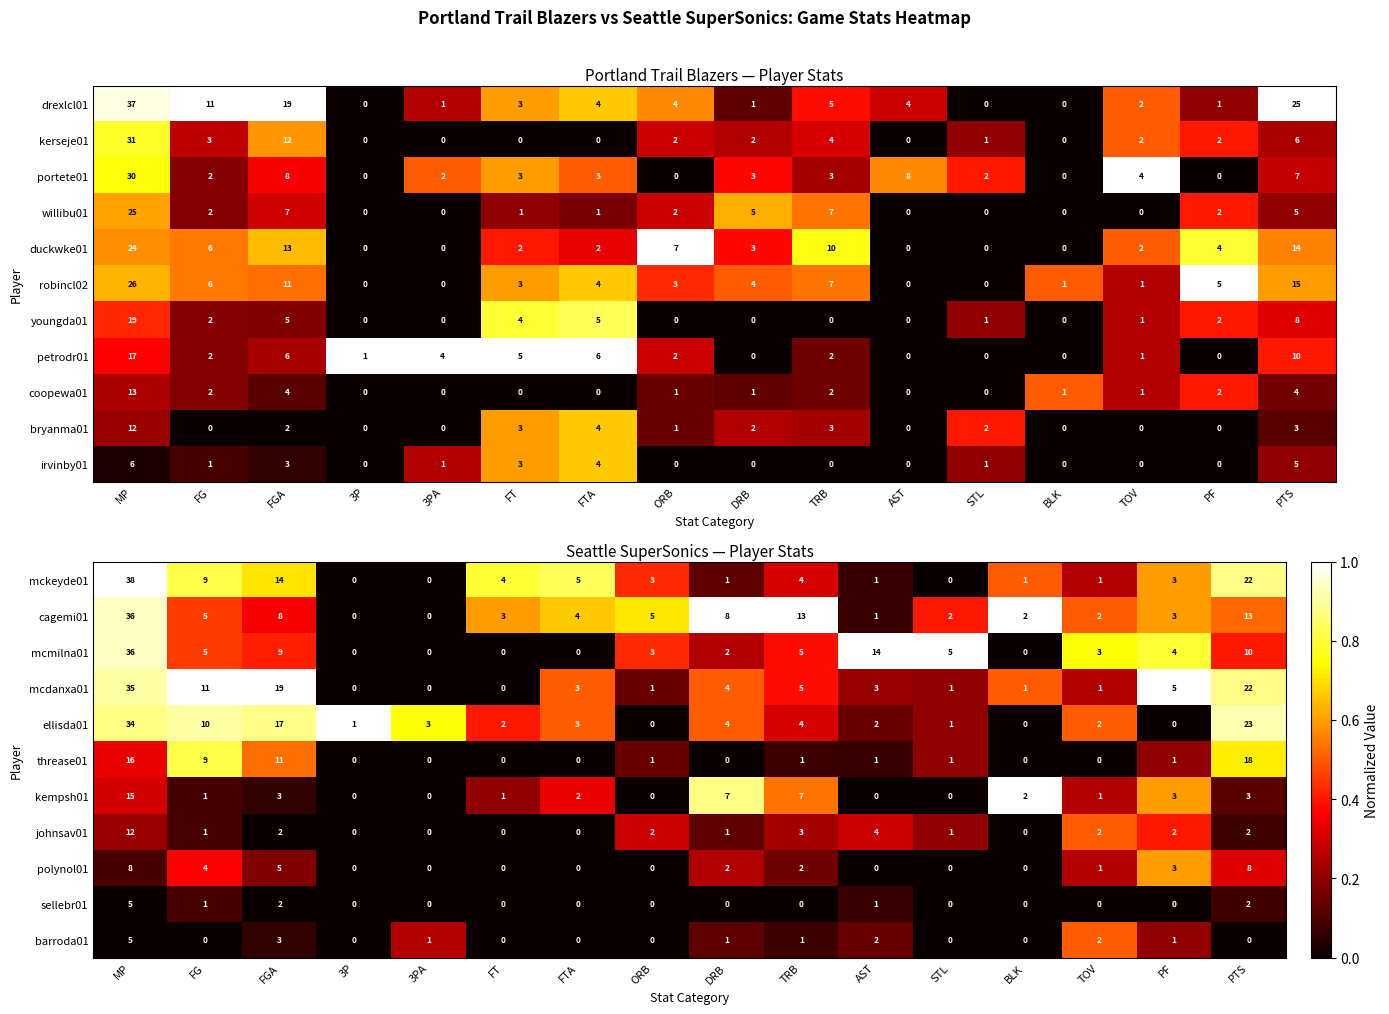

The mcdanxa01 series shows 0.4 at TOV. True or false?

False